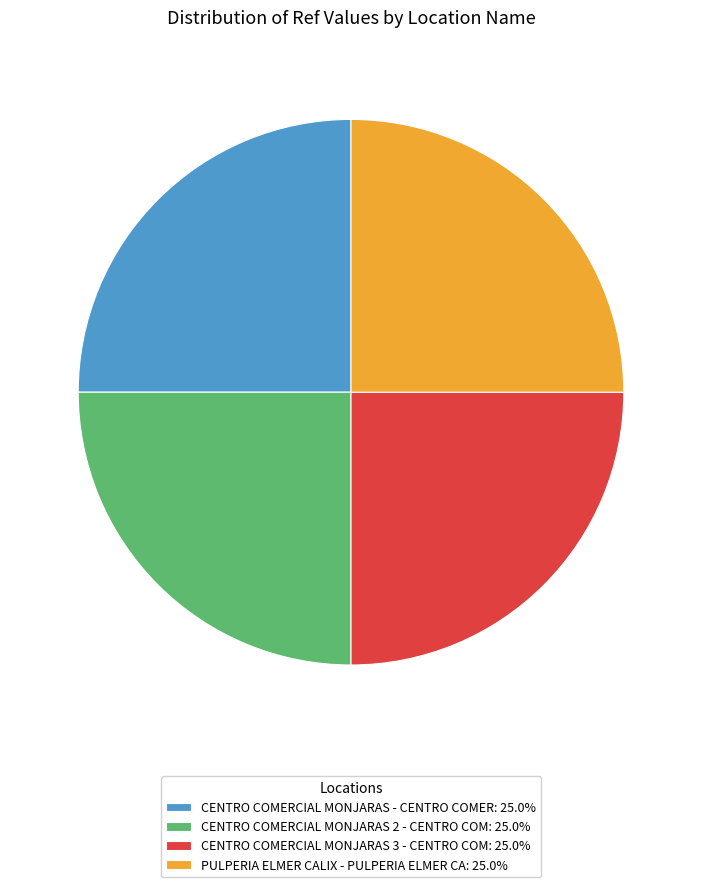

How many segments does this pie chart have?

4